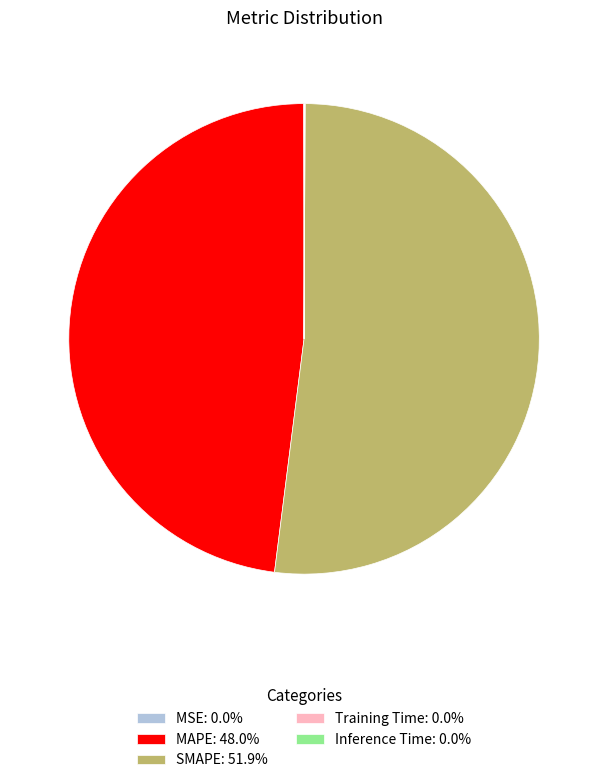

Does any single category account for the majority?

Yes